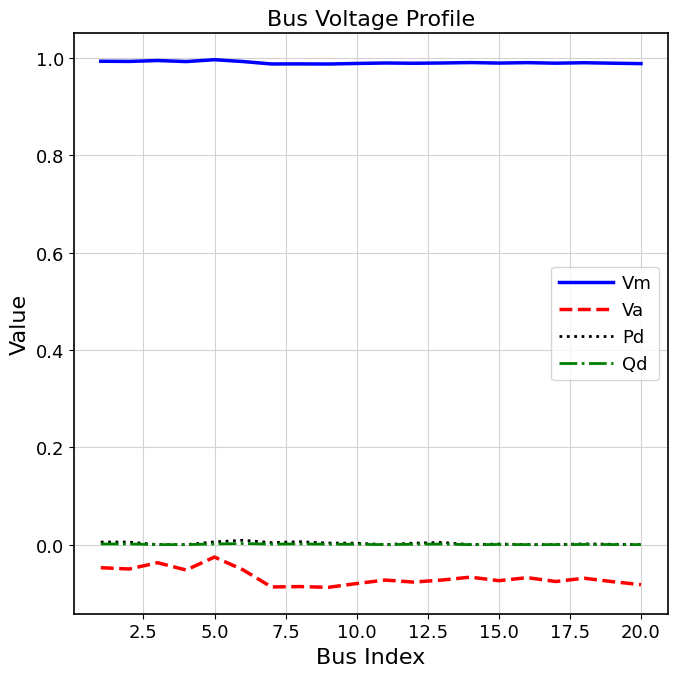

True or false: Va and Pd intersect in this chart.

False